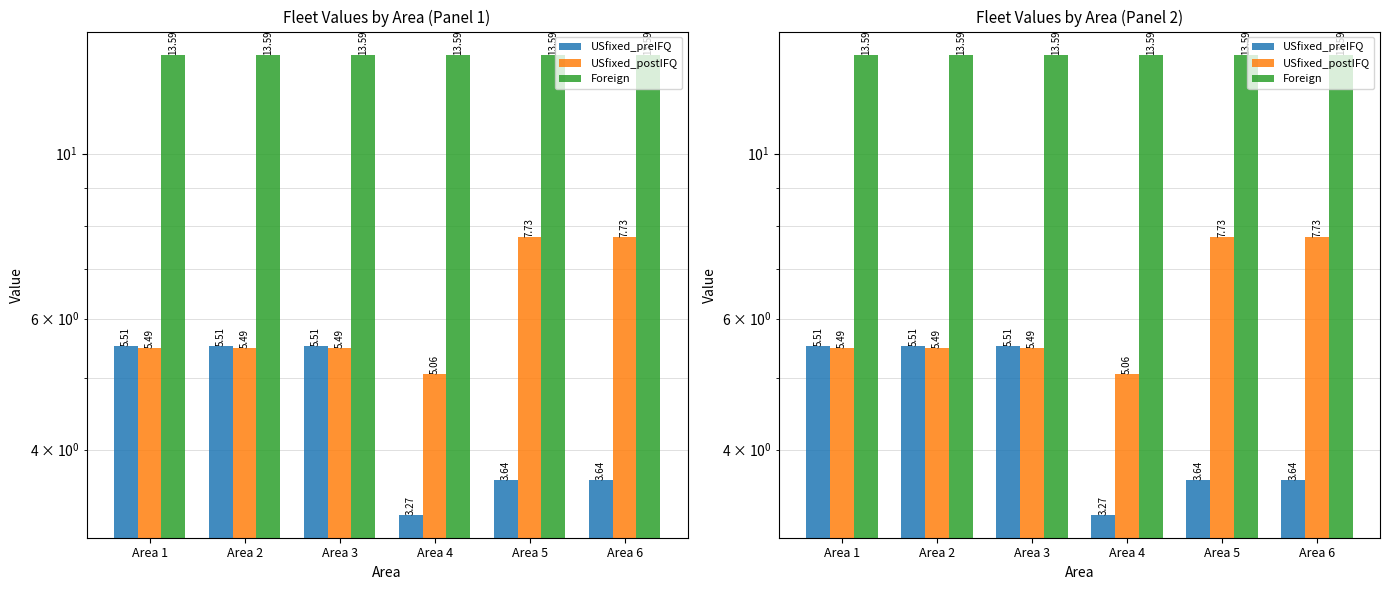

Which has a higher value, Area 3 or Area 5?

Area 3